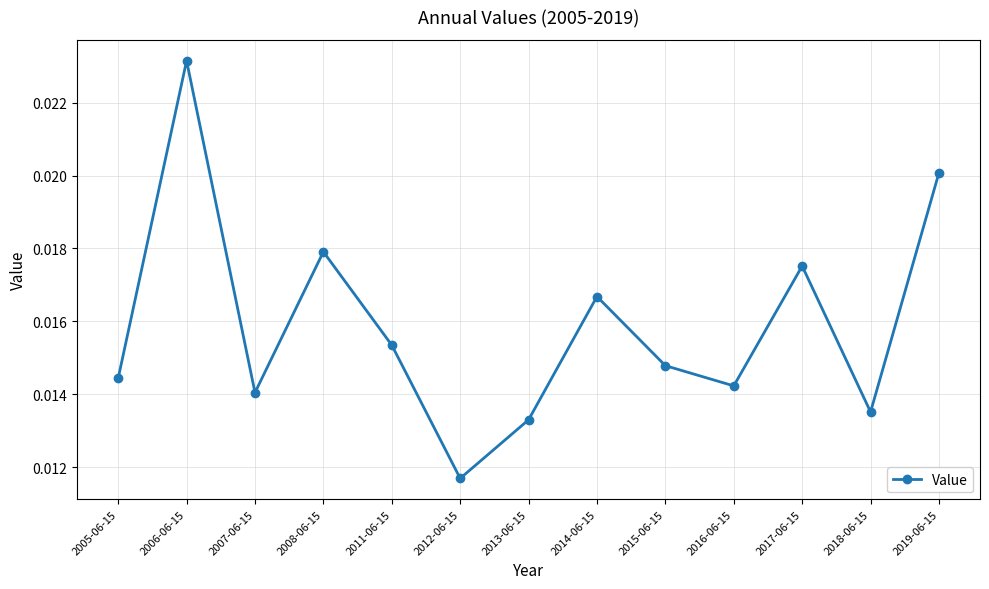

How many values are between 0 and 1?

13